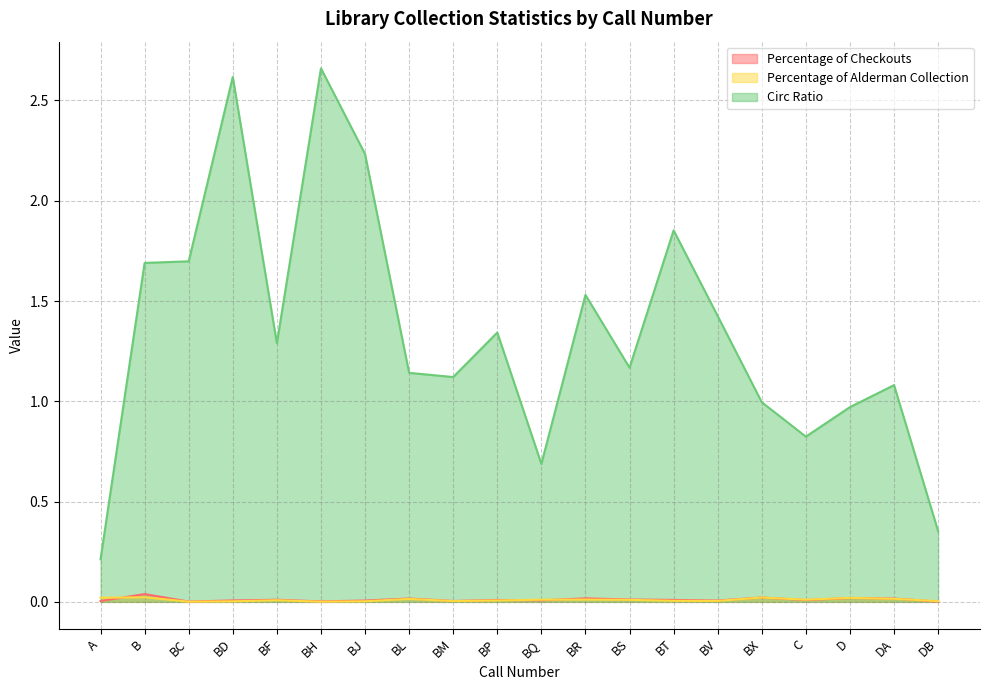

List the series in order of their peak value, lowest first.

Percentage of Alderman Collection, Percentage of Checkouts, Circ Ratio